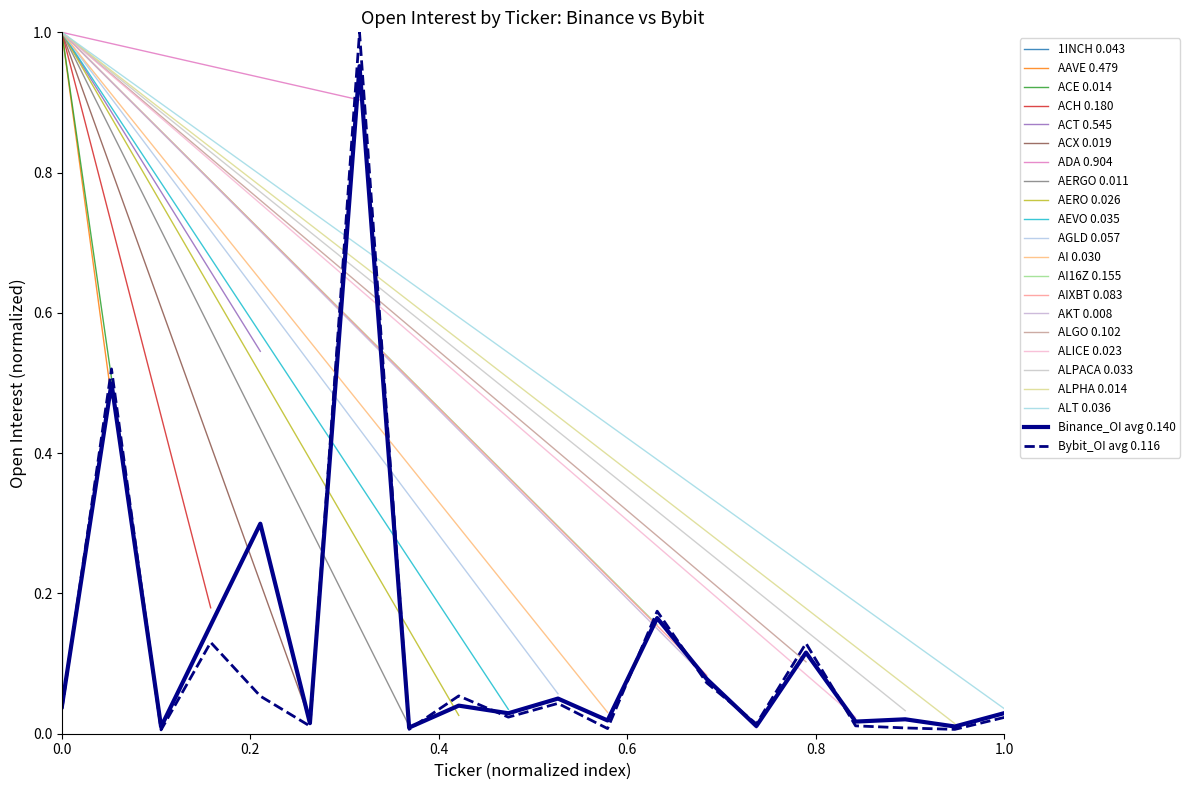

What is the label of the 7th point from the right?

AIXBT